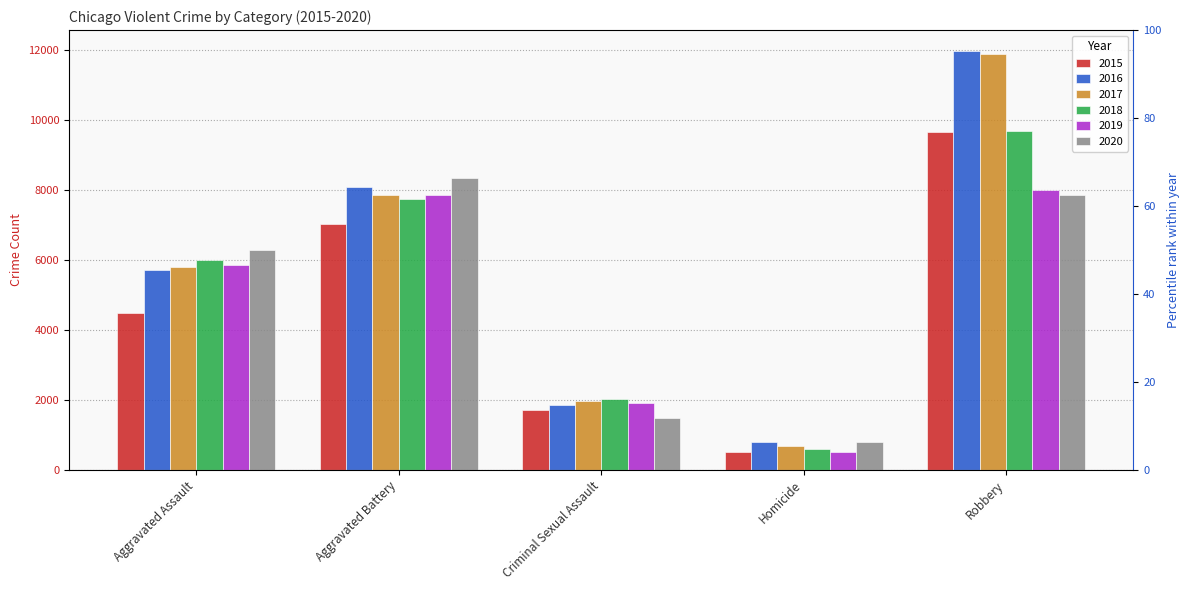

Does the chart contain stacked bars?

No